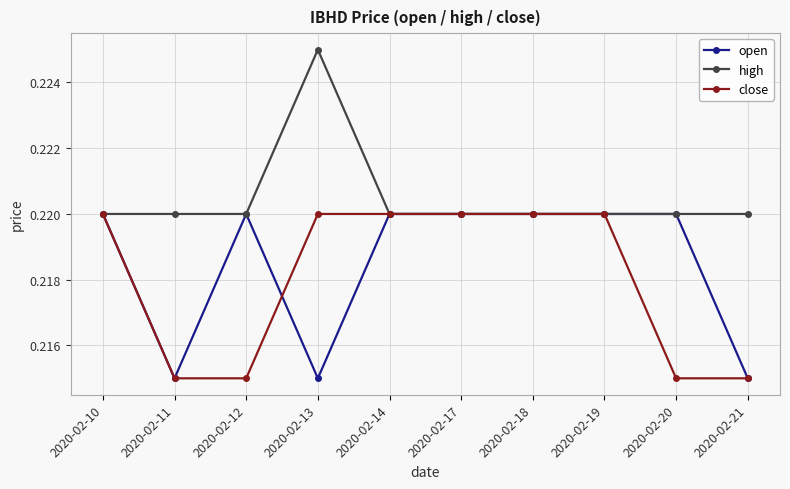

The value of high at 2020-02-21 is 0.3. True or false?

False